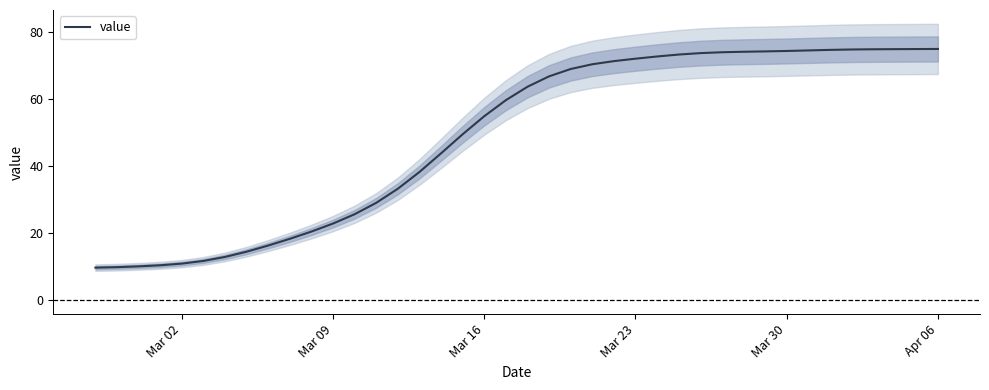

What is the difference between the maximum and second lowest values?

64.9